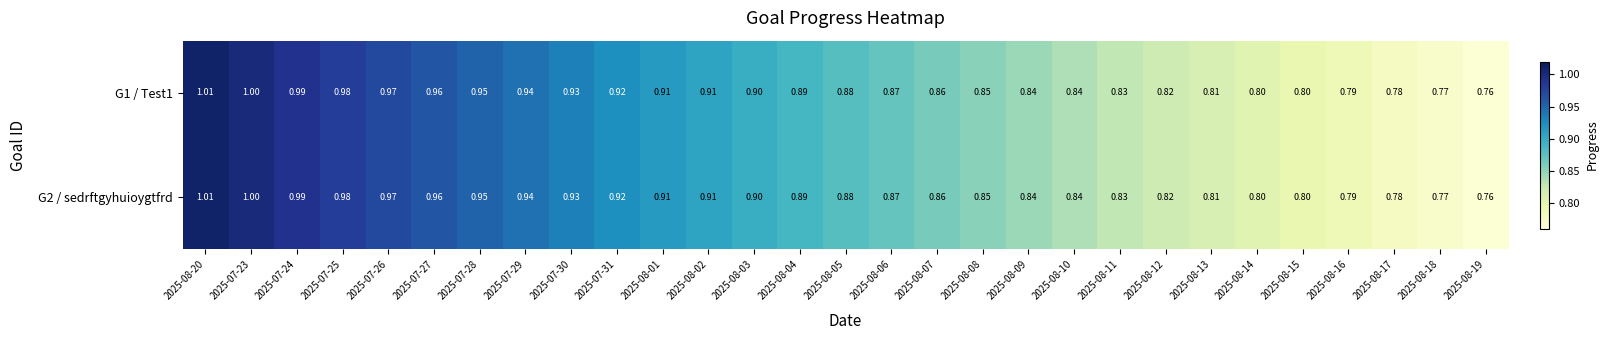

Is the value of G1 / Test1 at 2025-08-08 greater than the value of G2 / sedrftgyhuioygtfrd at 2025-08-06?

No